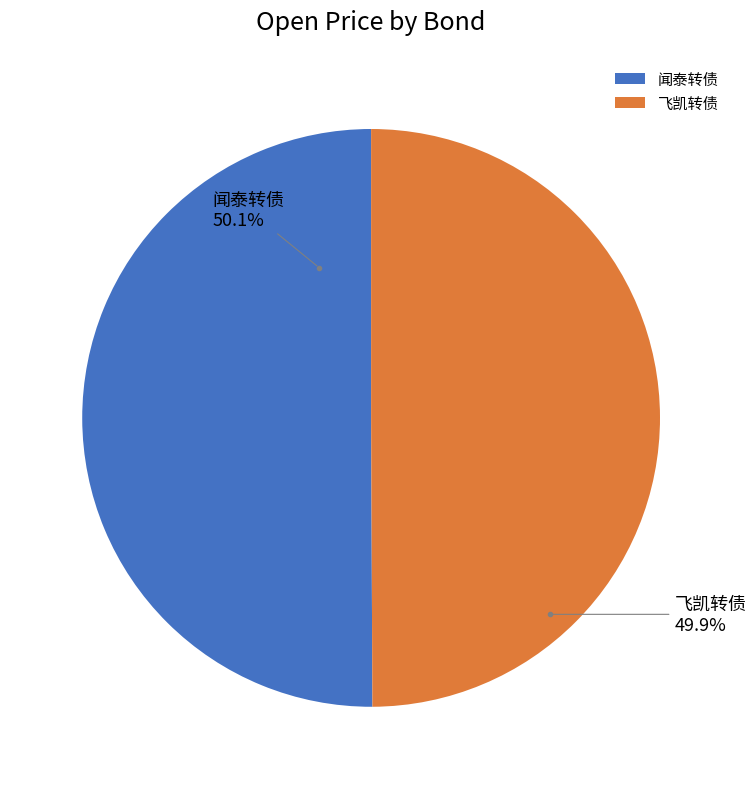

What is the ratio of the value at 飞凯转债 to the value at 闻泰转债?

1.0